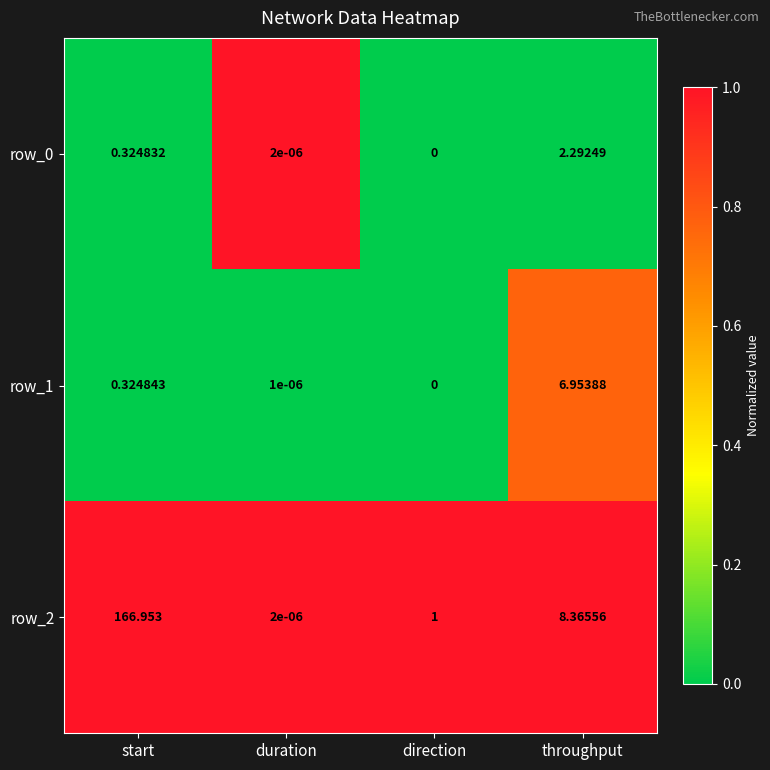

Between start and duration, which series saw the biggest shift?

row_2